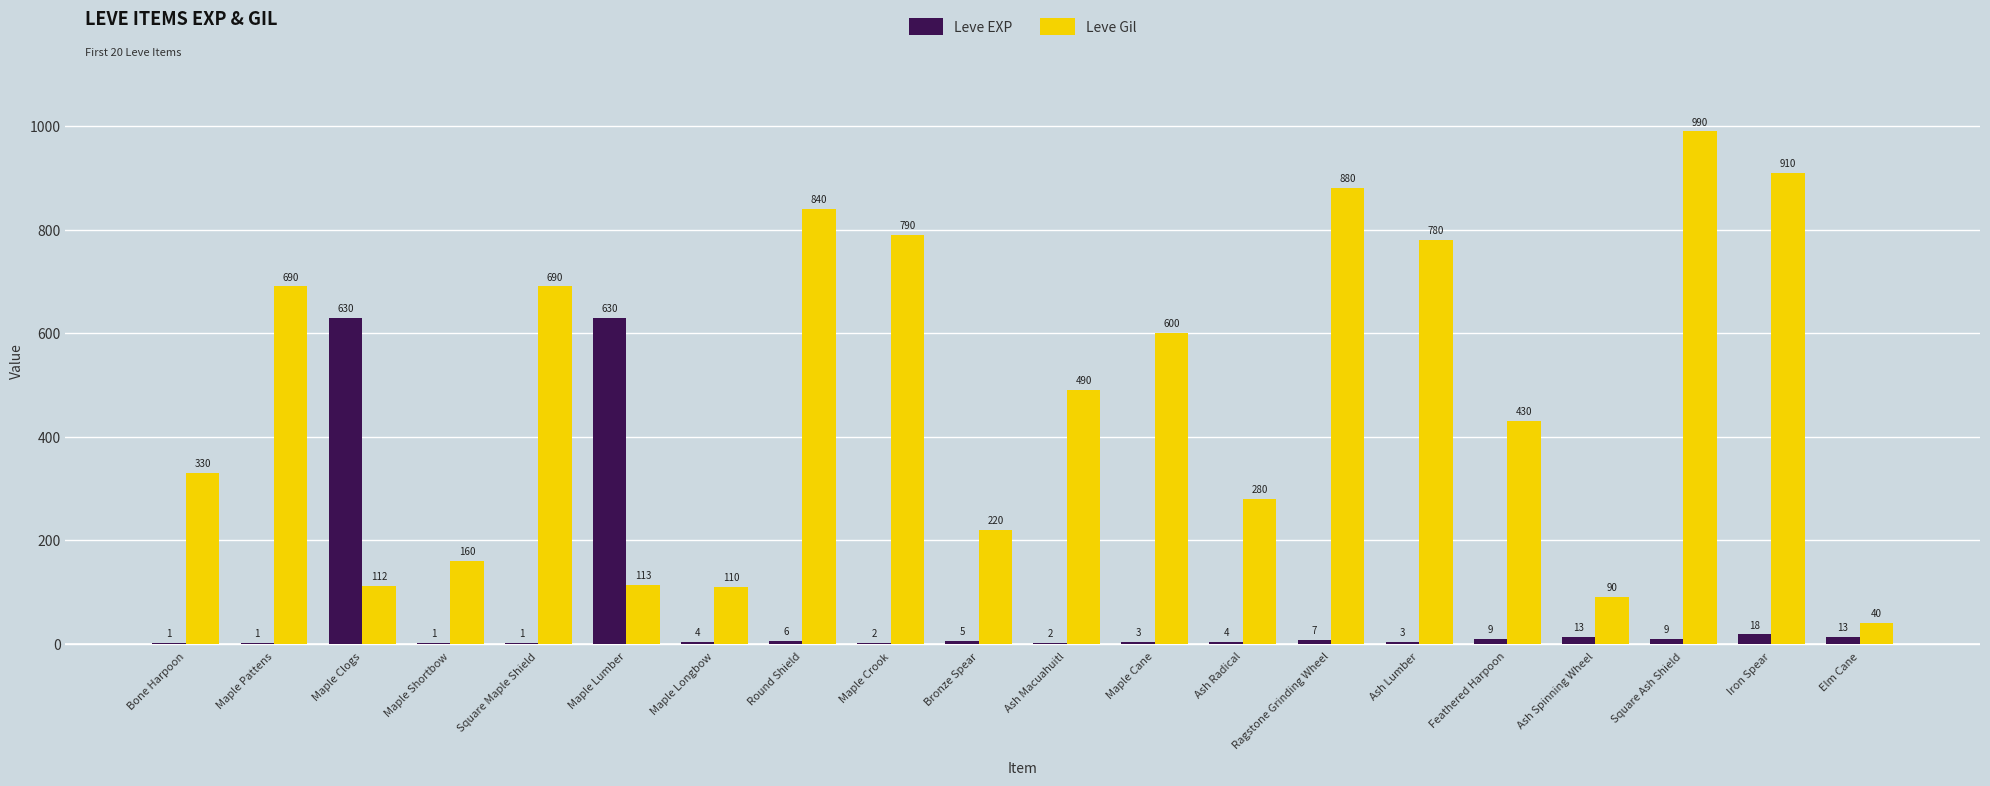

The Leve EXP series shows 4 at Ash Radical. True or false?

True